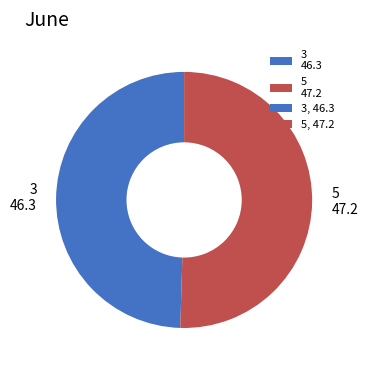

Combined, do 5 and 3 account for over 50%?

Yes